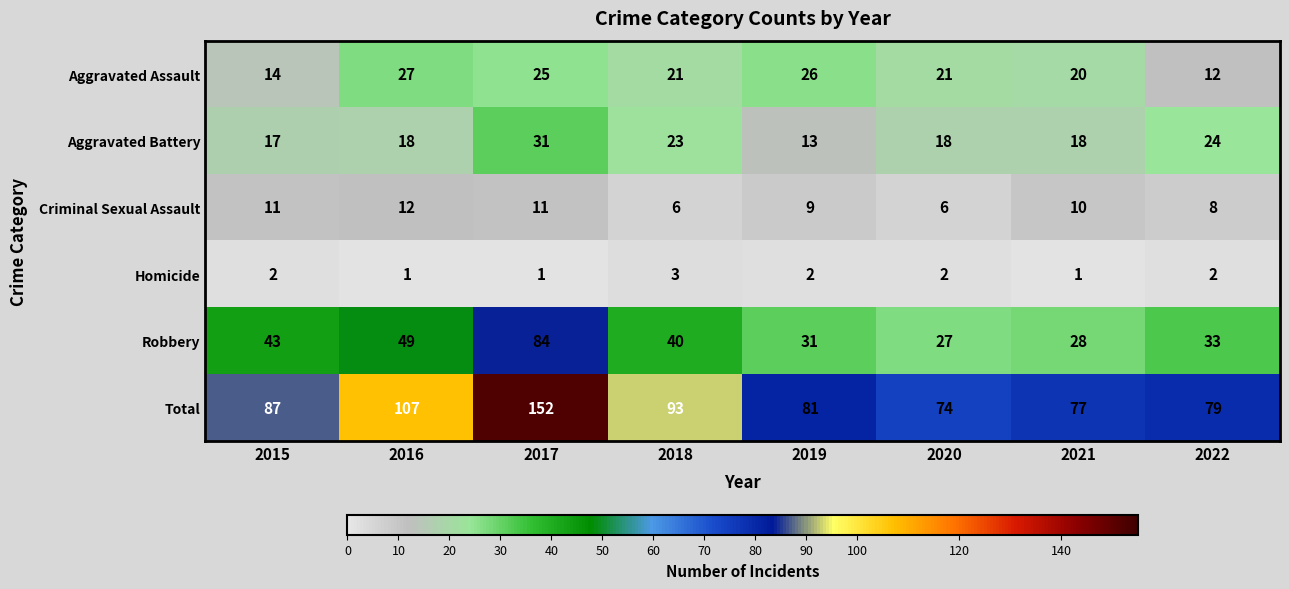

What is the greatest value displayed?

152